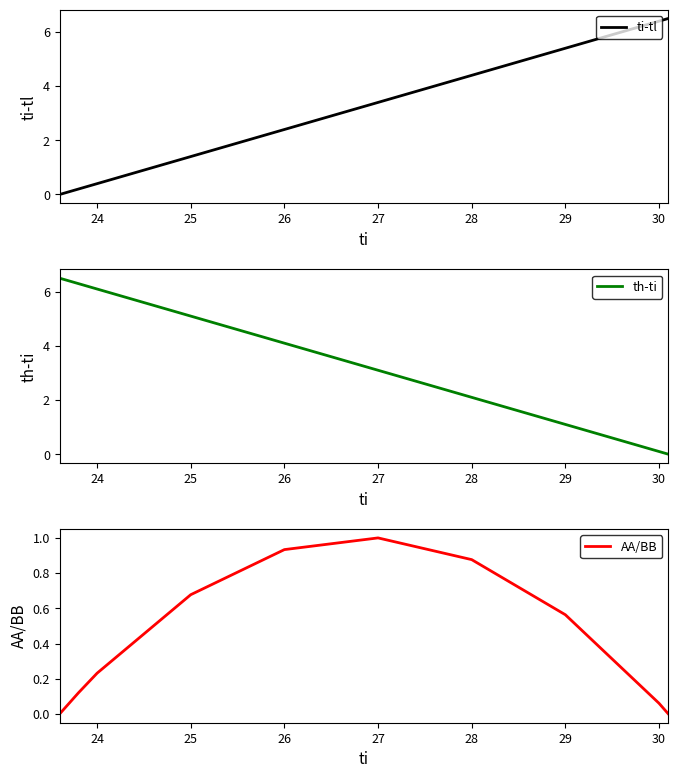

The th-ti series shows 0.1 at 30. True or false?

True